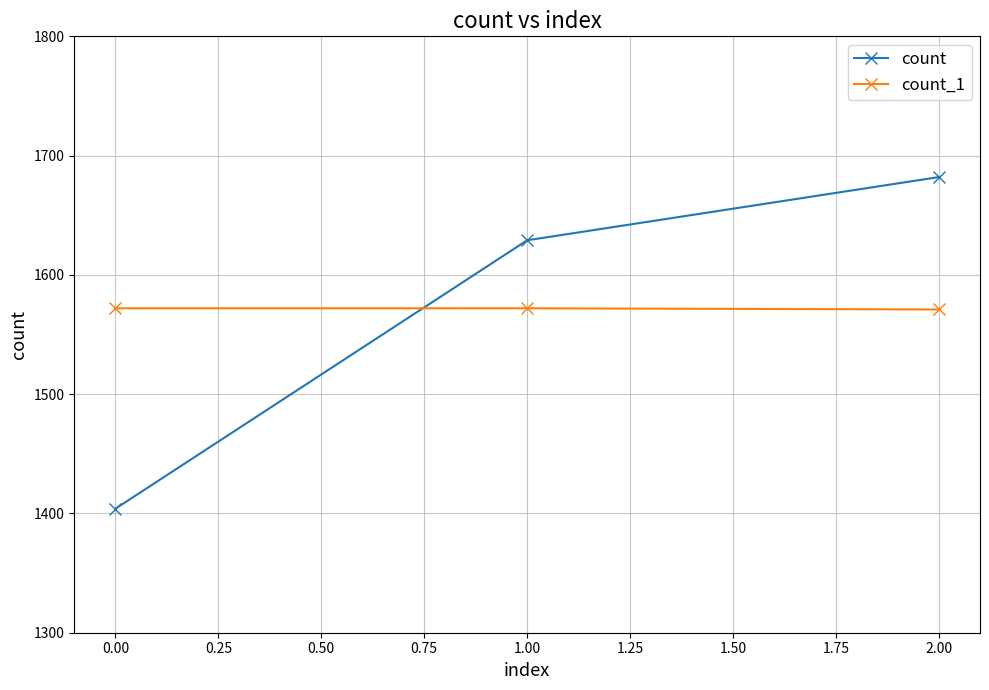

How many data points in count are less than 1629?

1